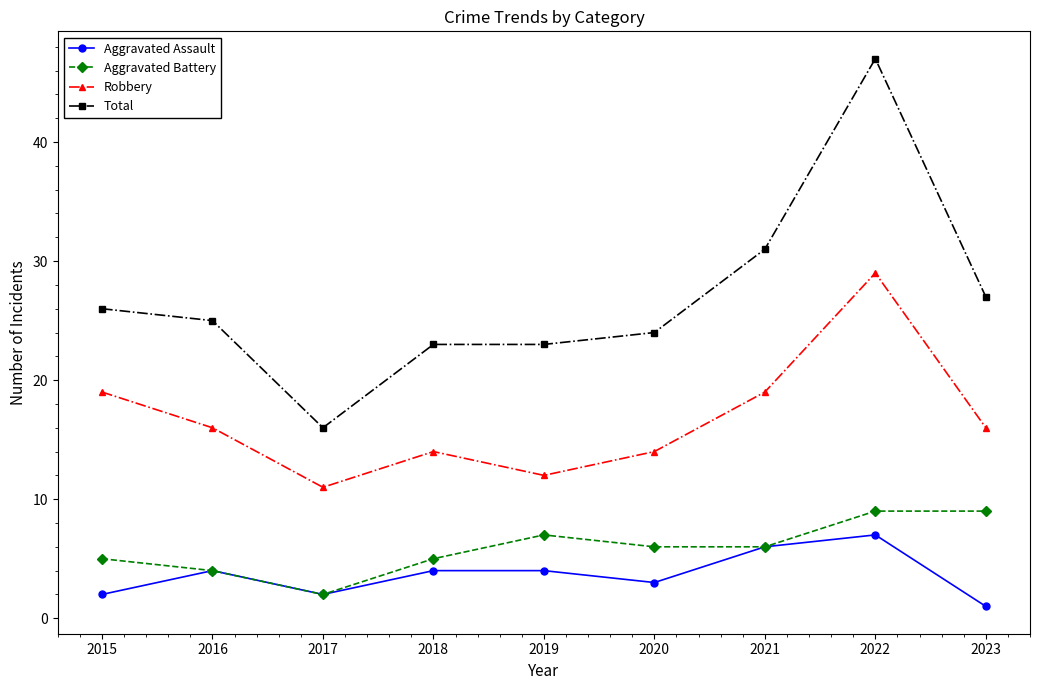

What is the total value across all series at 2022?

92